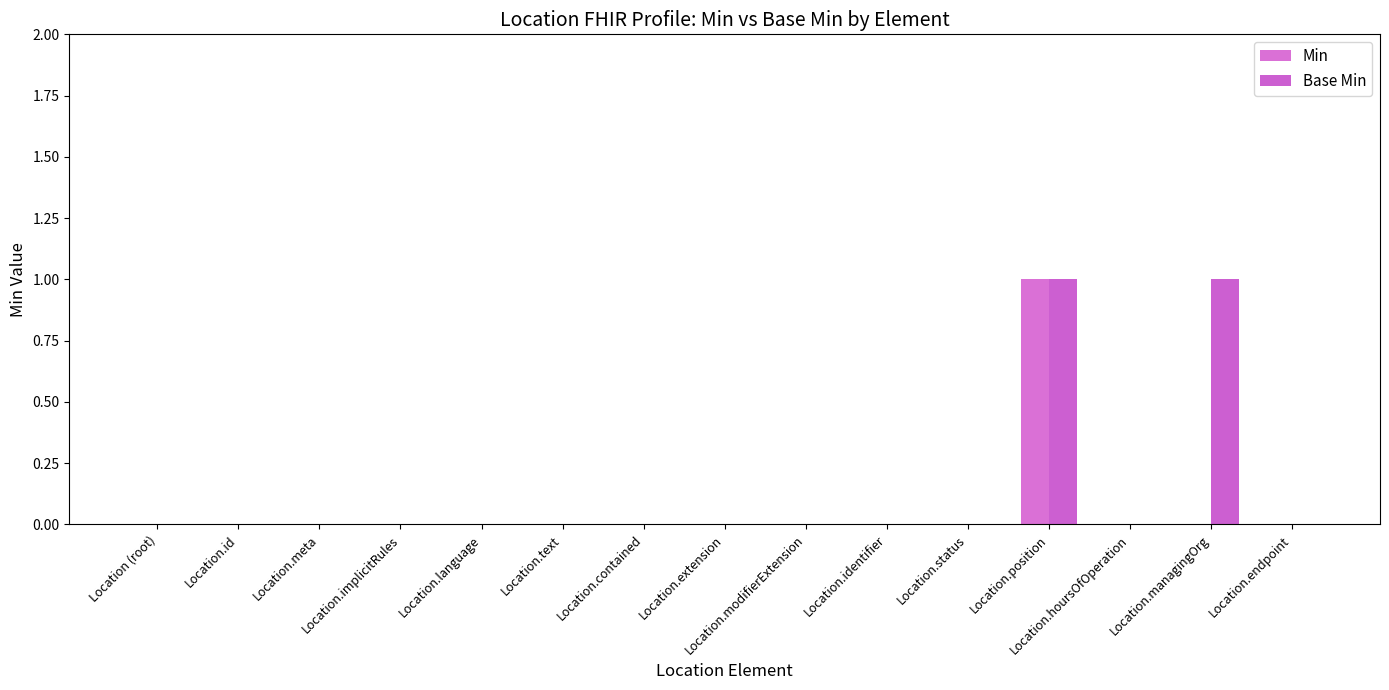

List the series in order of their peak value, highest first.

Min, Base Min